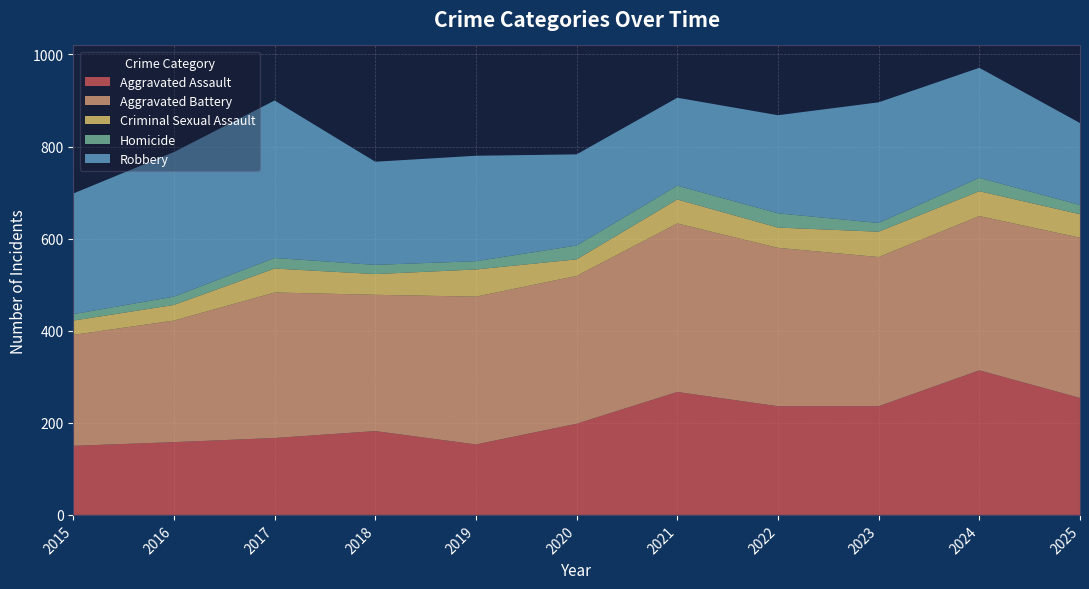

Reading left to right, what are all the values shown in this chart?

Aggravated Assault: 150	158	167	182	153	198	267	236	236	314	254
Aggravated Battery: 241	264	316	296	321	321	366	344	324	335	348
Criminal Sexual Assault: 31	34	52	45	59	36	52	44	55	54	51
Homicide: 14	18	23	20	18	30	30	31	19	29	20
Robbery: 262	314	342	224	229	198	191	213	262	239	178